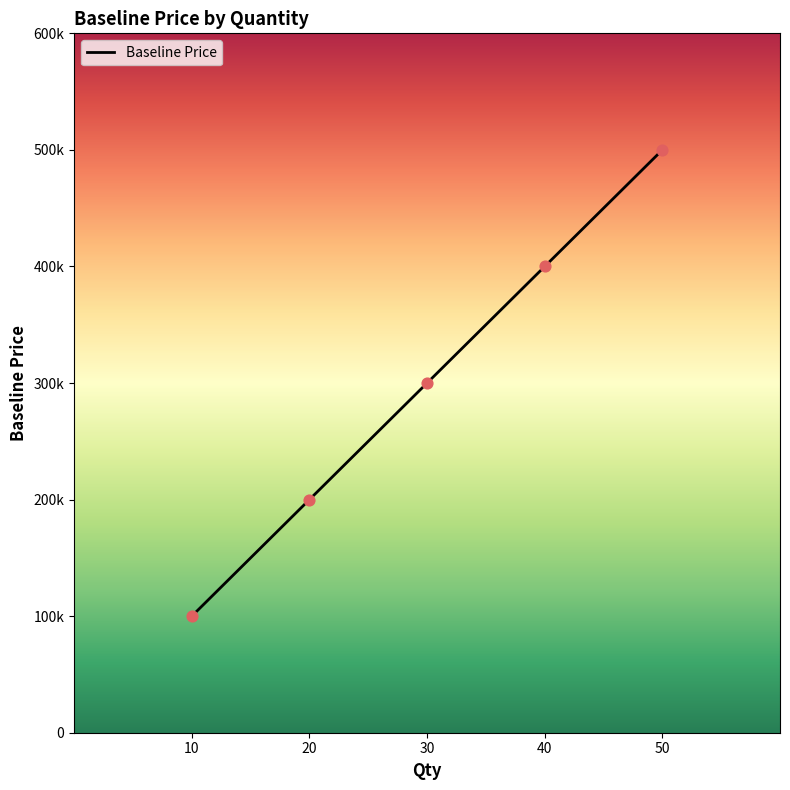

Approximately how many times larger is the value at 50 compared to 40?

1.2